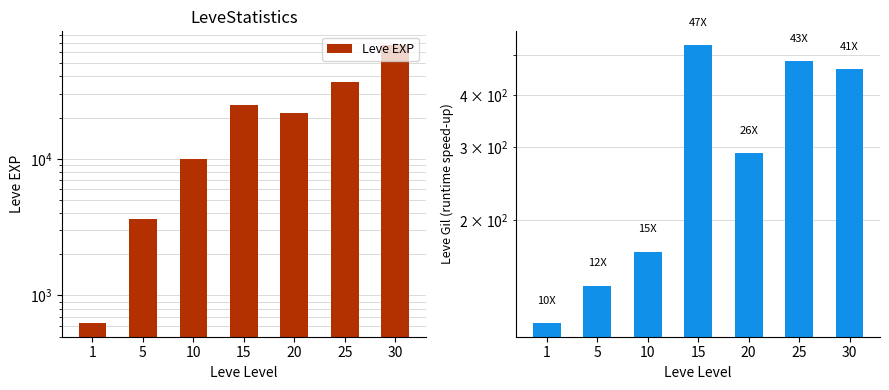

What is the value of the Leve EXP bar at the 1st from the left?

630